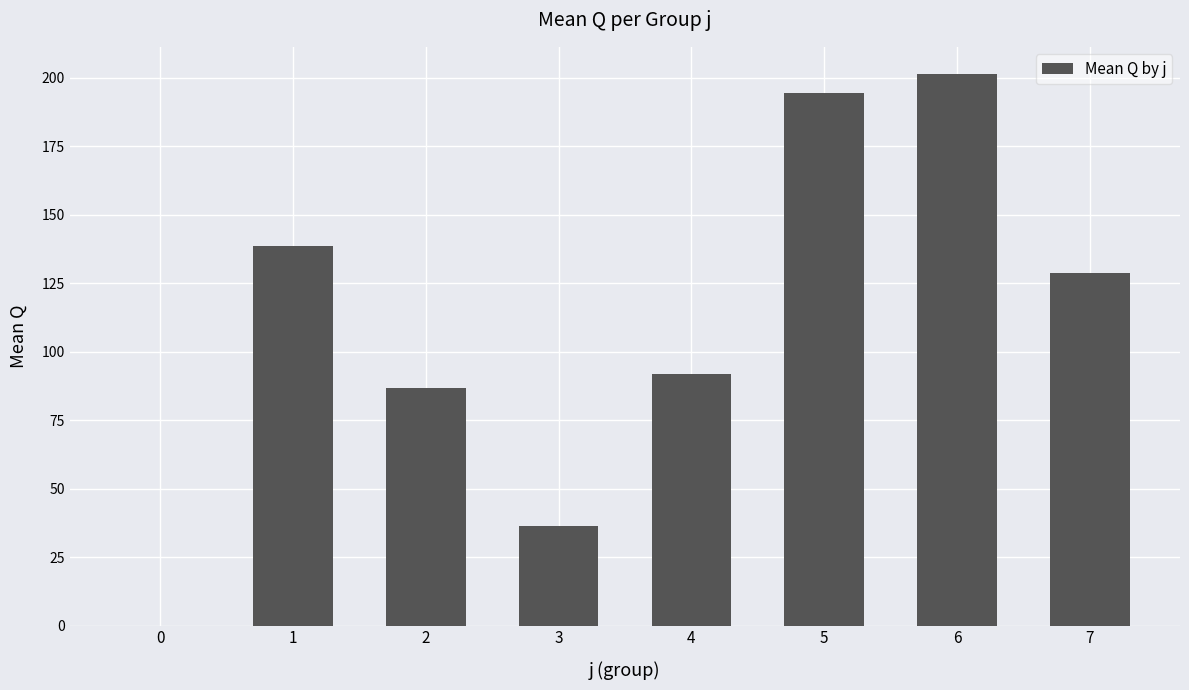

Reading right to left, extract all data points from this chart.

7=128.5	6=201.2	5=194.6	4=91.8	3=36.4	2=86.6	1=138.5	0=0.0